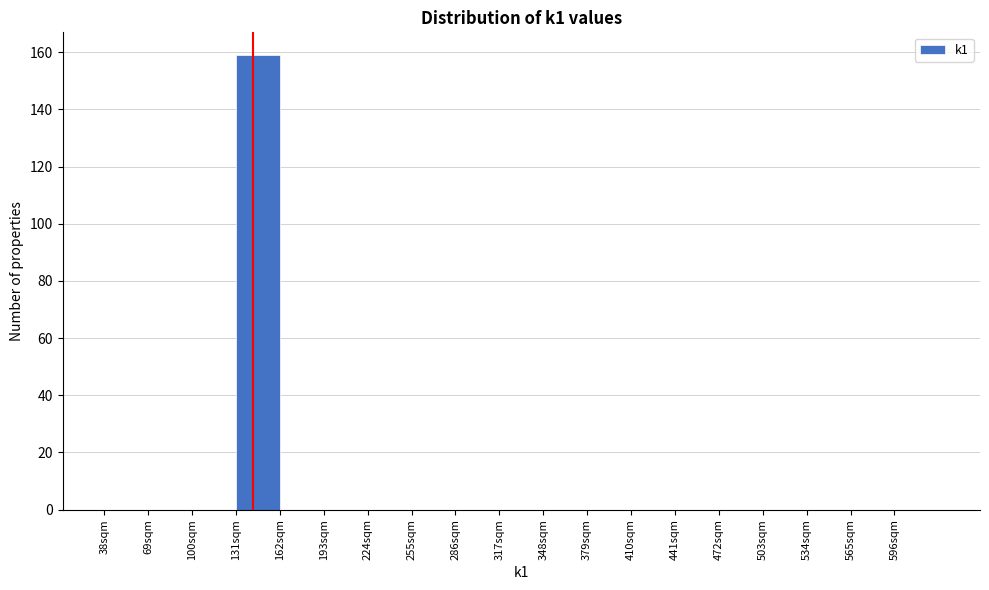

Over which range of the x-axis is the bar tallest?

131 to 162